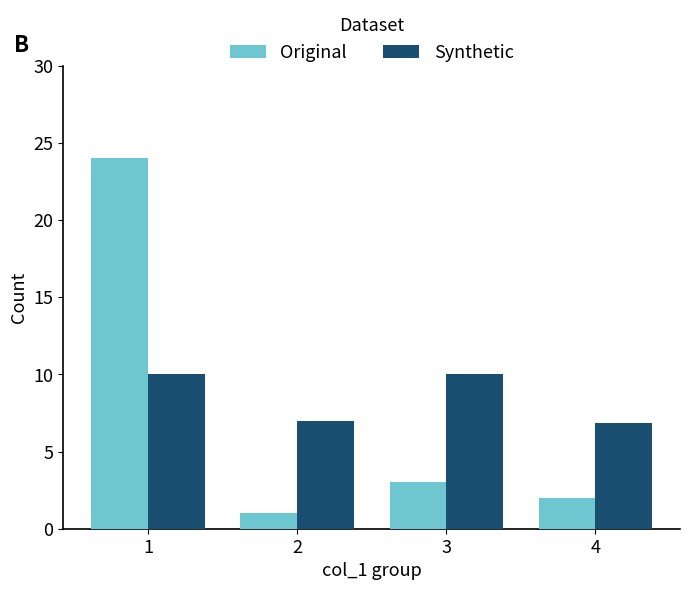

What is the total value across all series at 1?

34.0